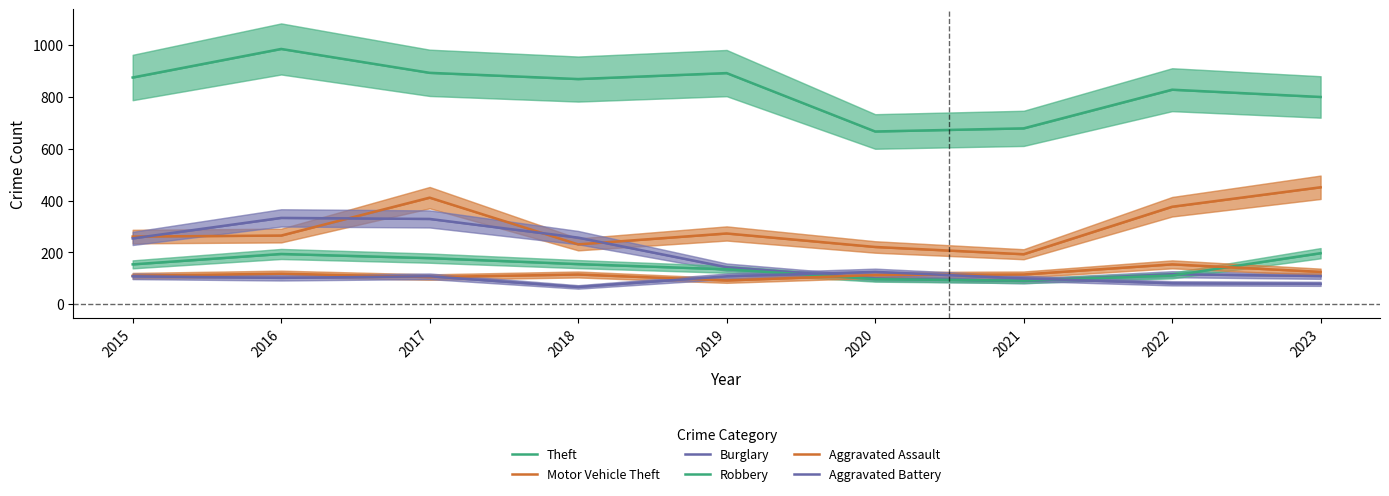

What is the value of the Theft point at the 4th from the left?

868